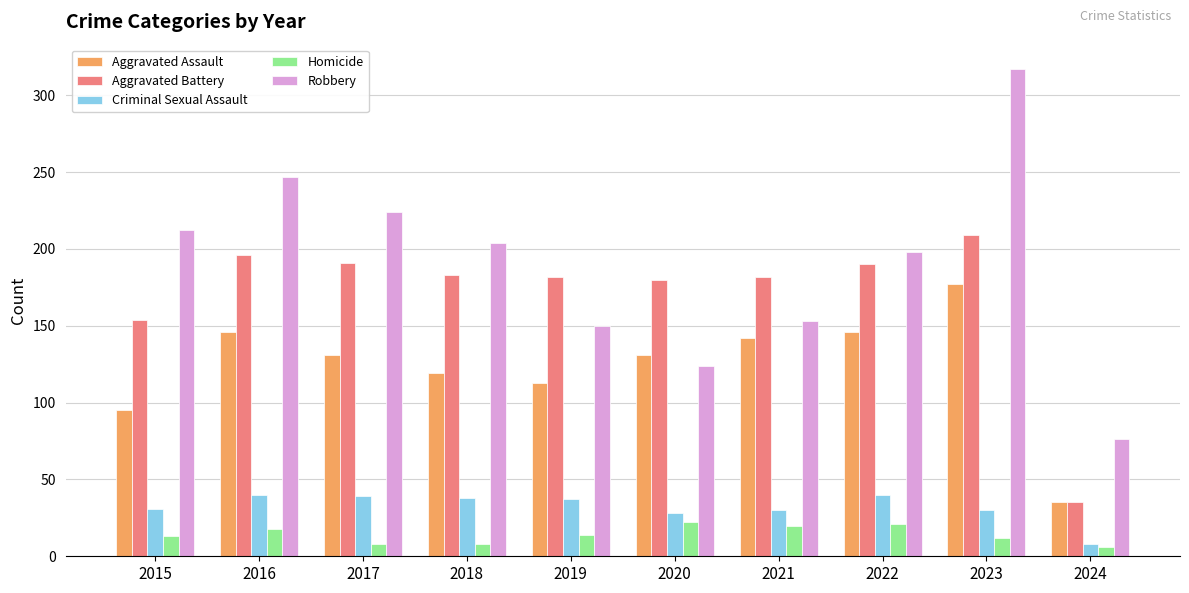

How many bars are there in total?

50